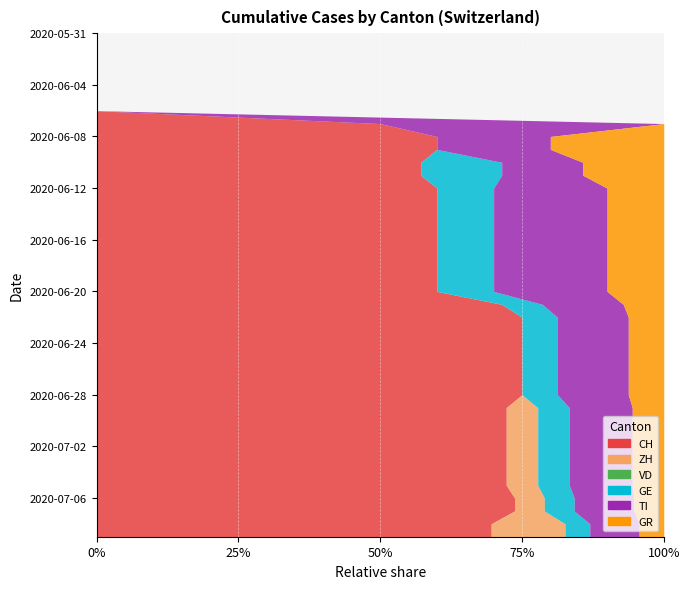

Which has a higher value, 2020-06-19 or 2020-07-06?

2020-07-06